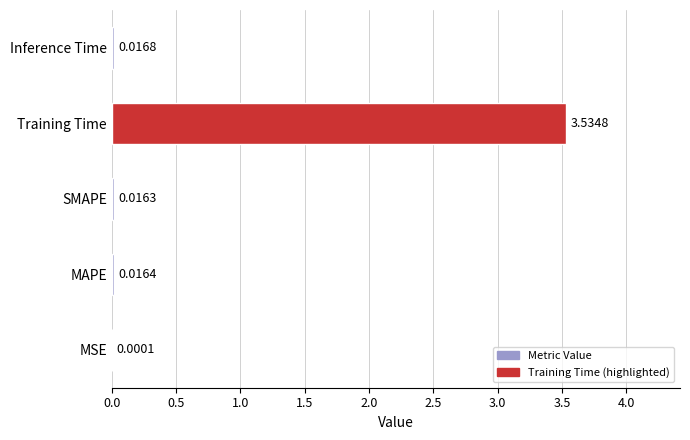

What is the sum of the values at Training Time and Inference Time?

3.6